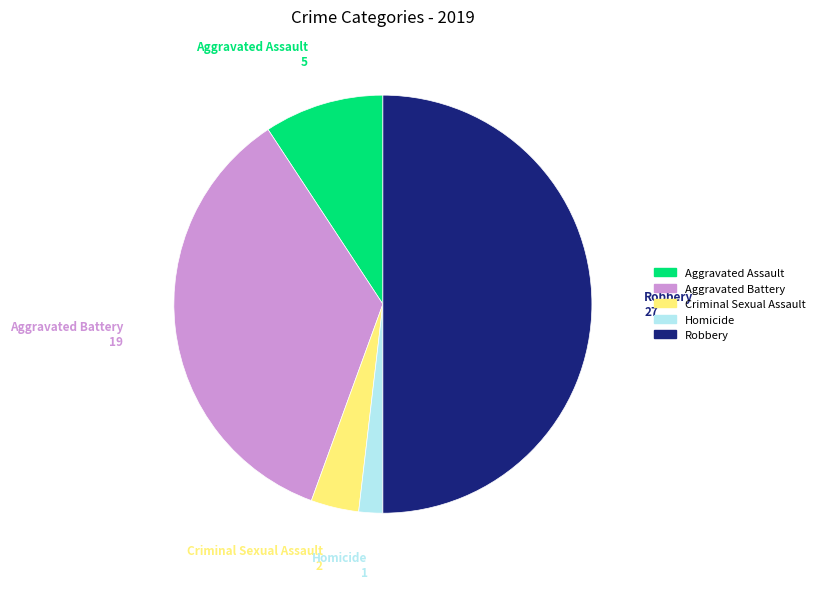

Does Aggravated Assault represent more than half of the total?

No